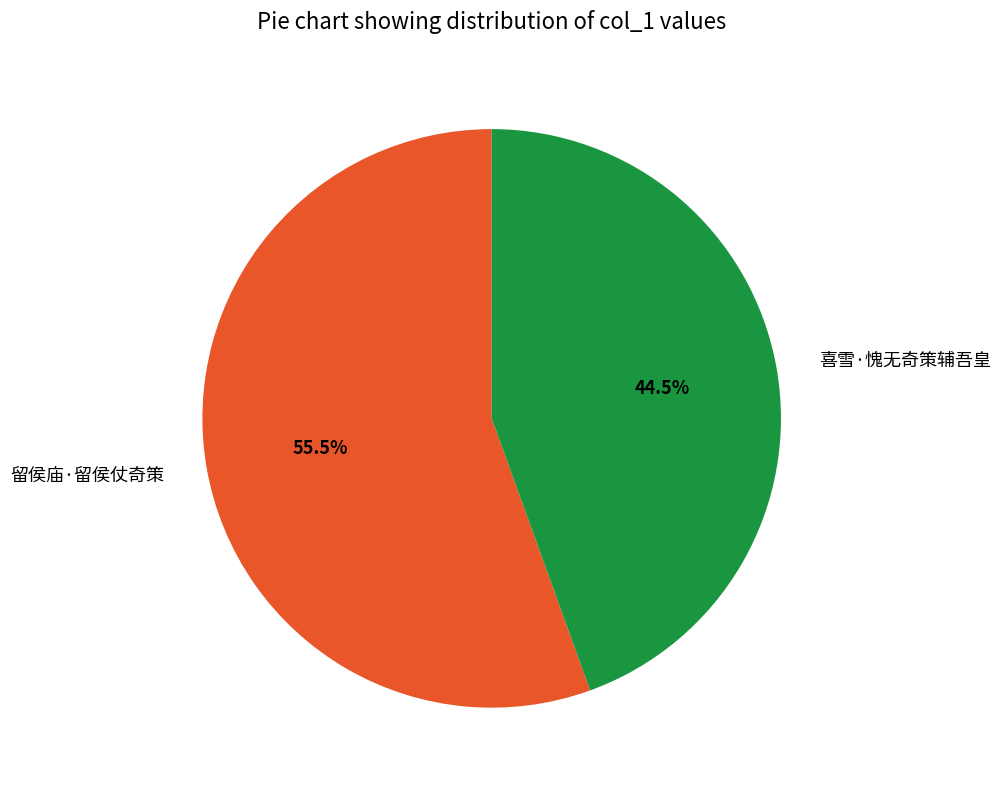

To the nearest percent, what is the average slice percentage?

50%